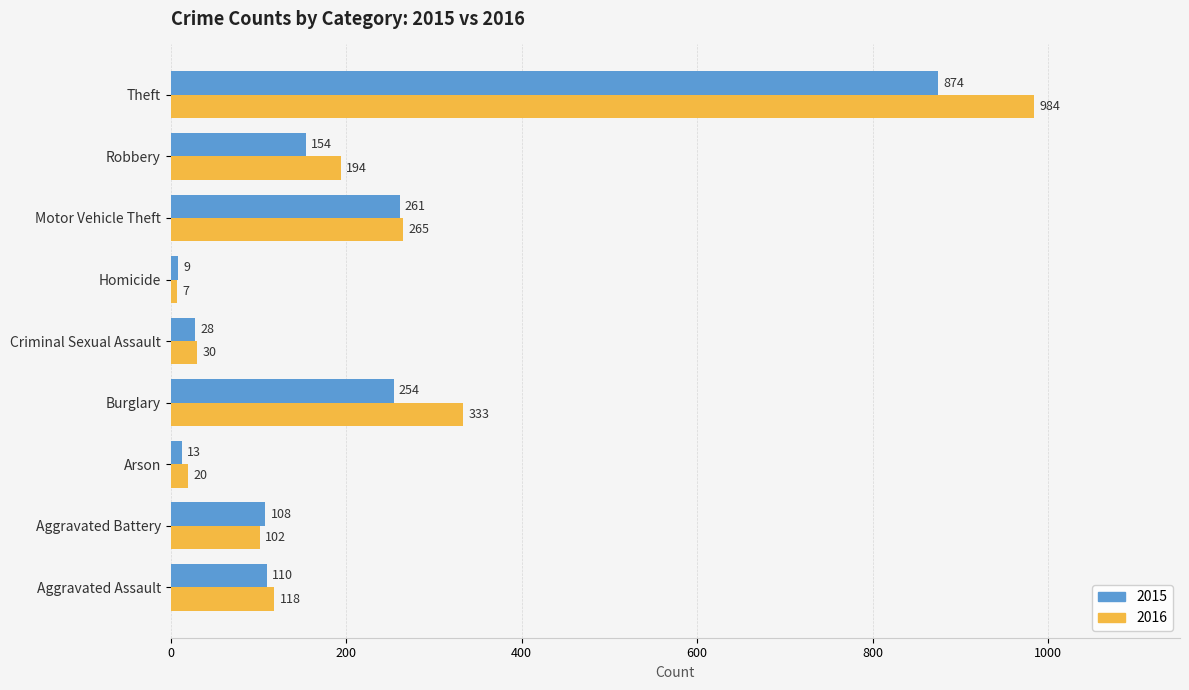

Rank the series by their maximum value, from lowest to highest.

2015, 2016